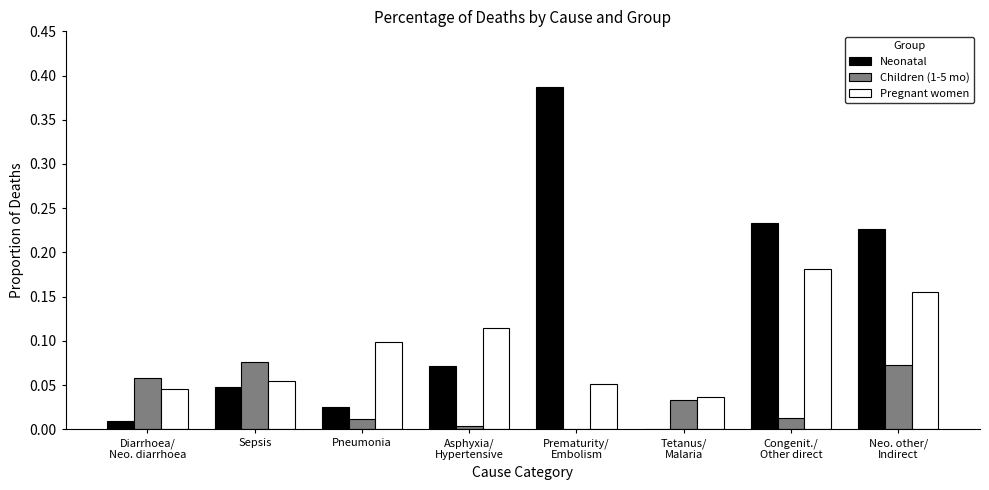

Which series has the largest total across all categories?

Neonatal